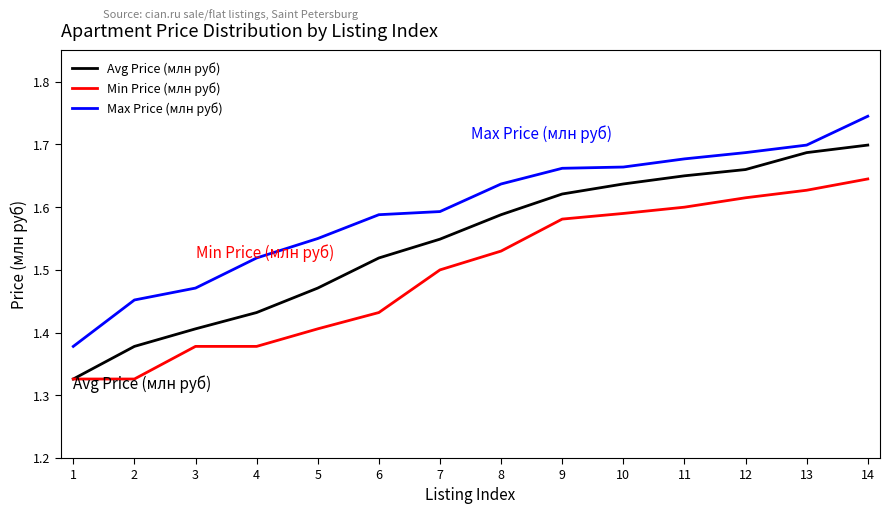

True or false: Max Price (млн руб) and Avg Price (млн руб) intersect in this chart.

False